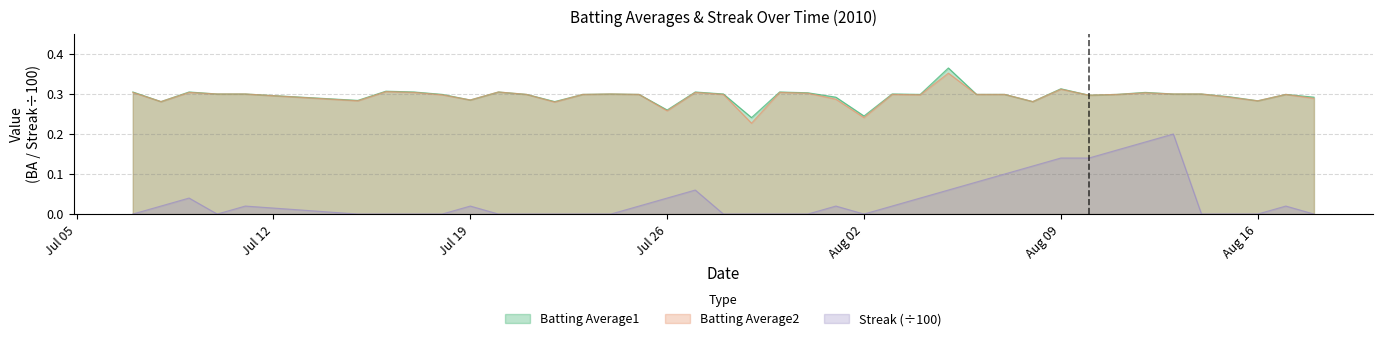

True or false: Streak and Batting Average1 intersect in this chart.

False